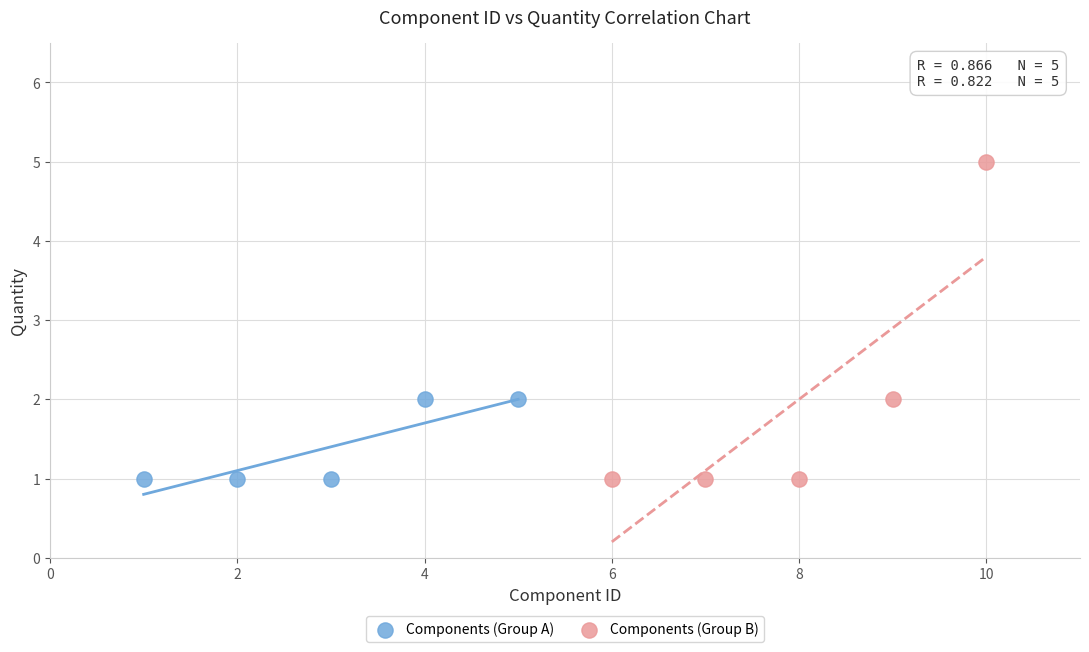

What are all the series names shown in the legend?

Components (Group A), Components (Group B)